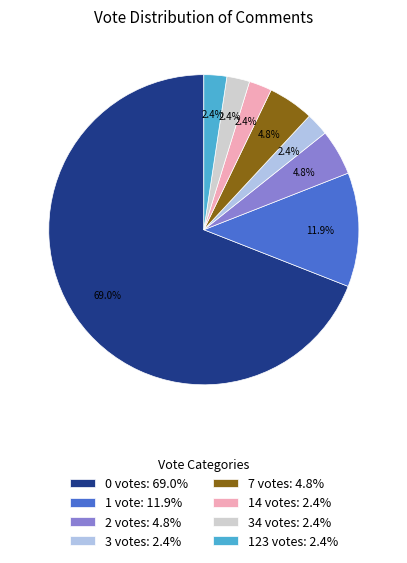

Which slice represents more than half of the pie?

0 votes: 69.0%